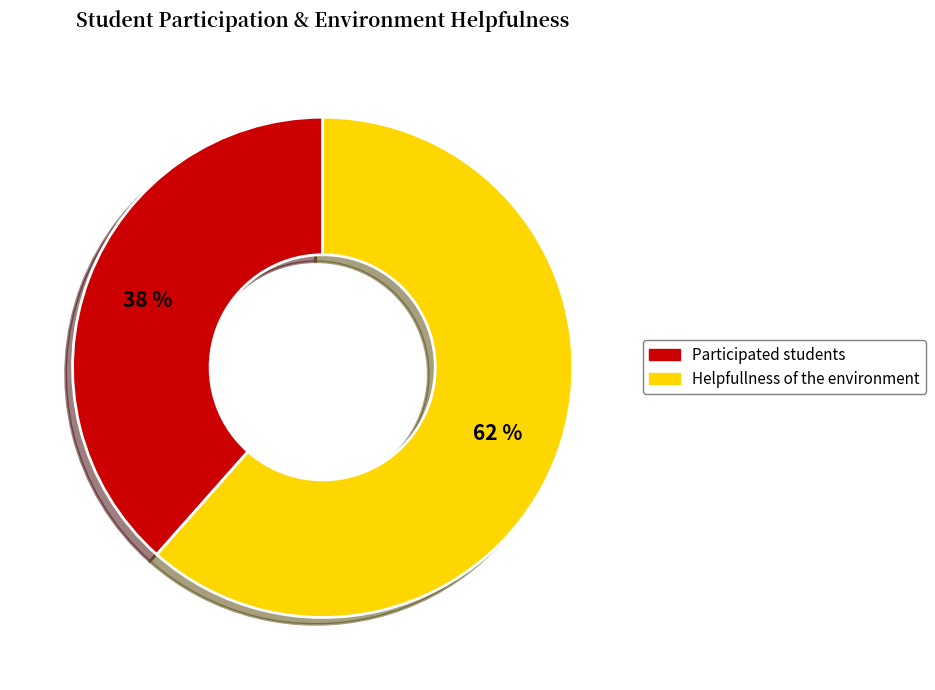

What is the smallest slice in the pie chart?

Participated students